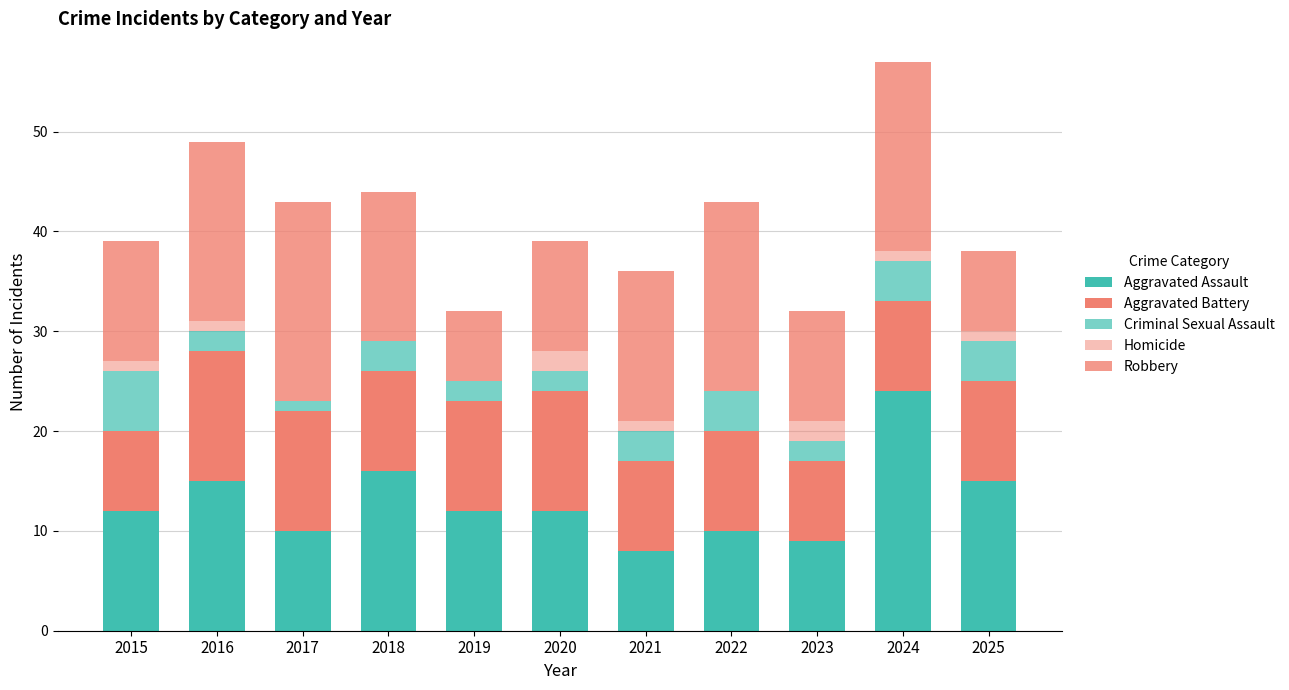

True or false: Aggravated Assault has a value of 5 at 2017.

False